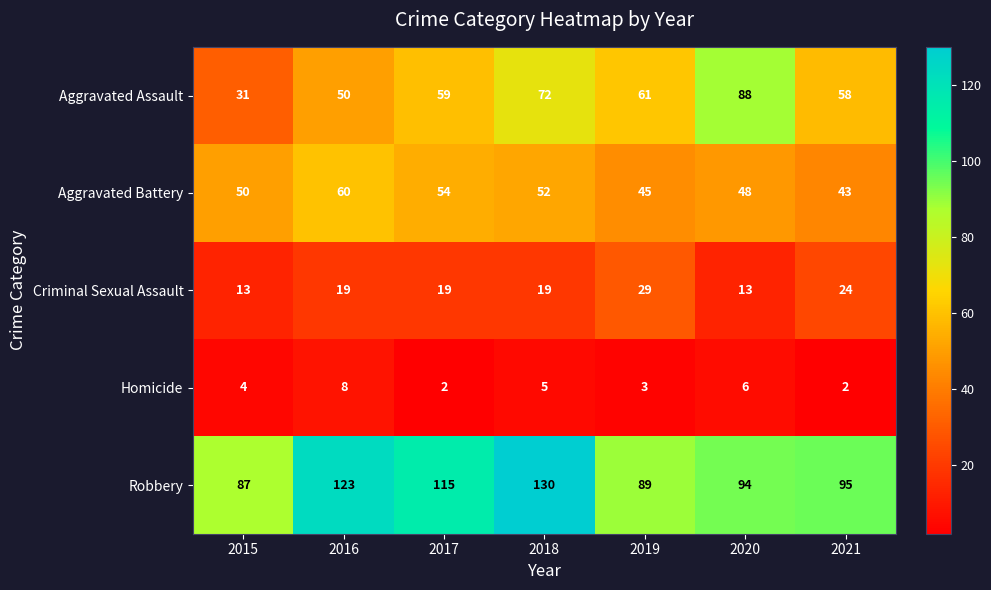

The Criminal Sexual Assault series shows 19 at 2016. True or false?

True